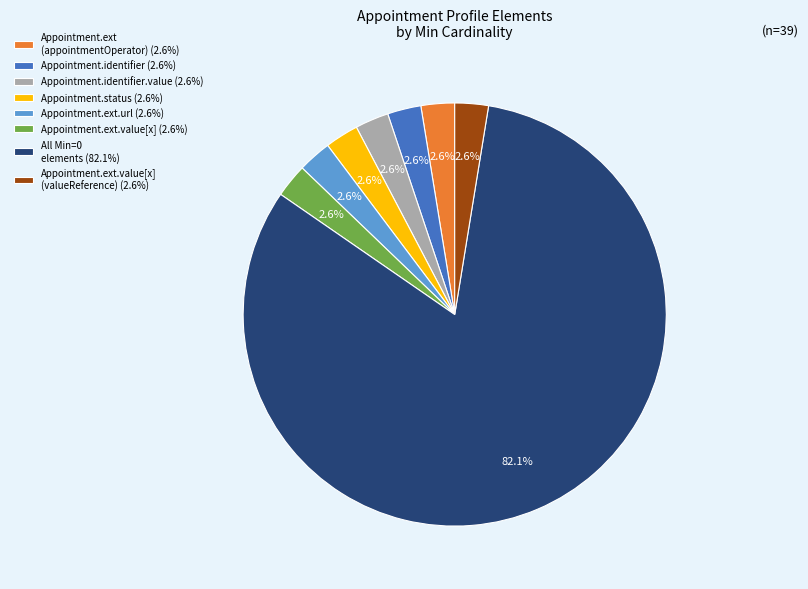

What is the largest slice in the pie chart?

All Min=0 elements (82.1%)